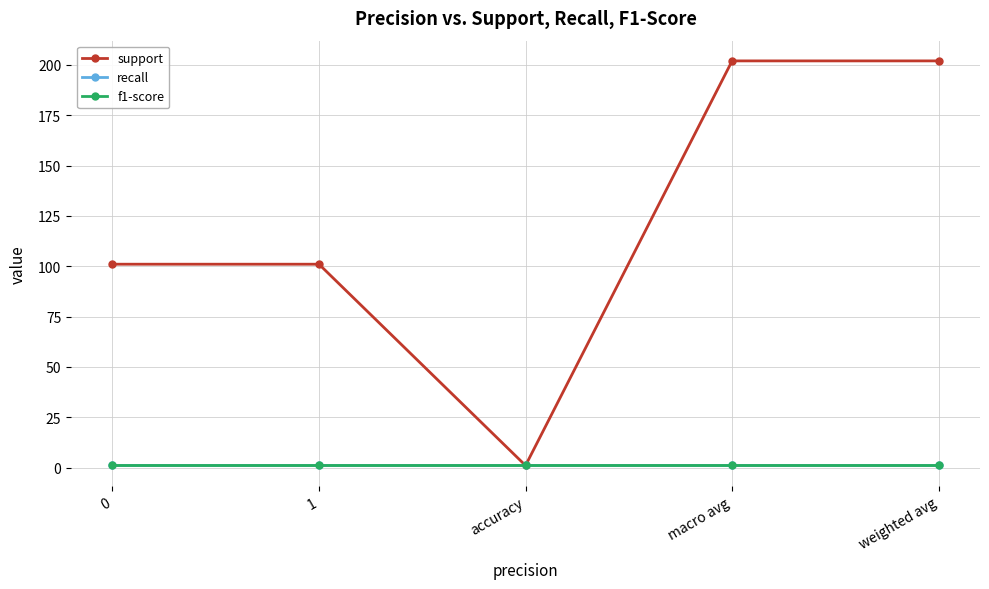

True or false: support and recall intersect in this chart.

False